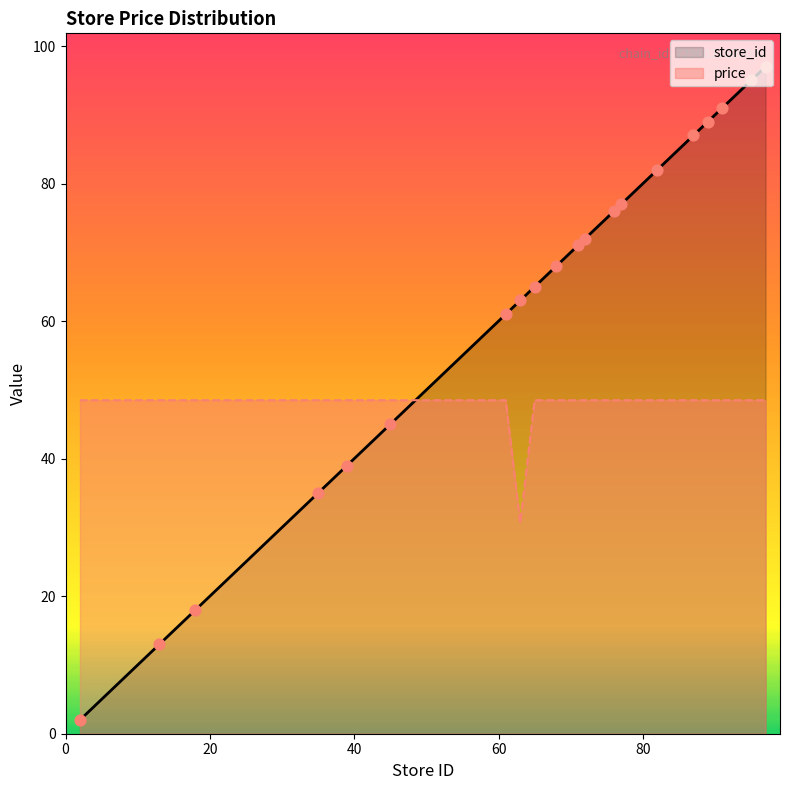

Which series has the largest total across all categories?

store_id